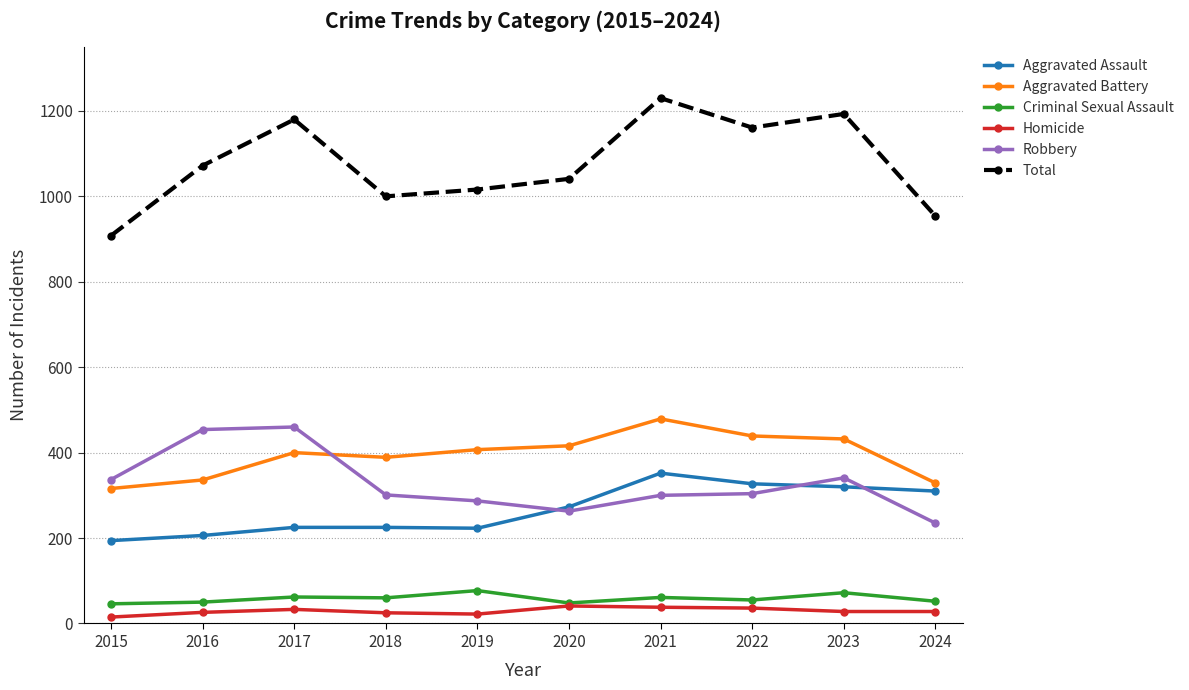

Which series has the largest total across all categories?

Total